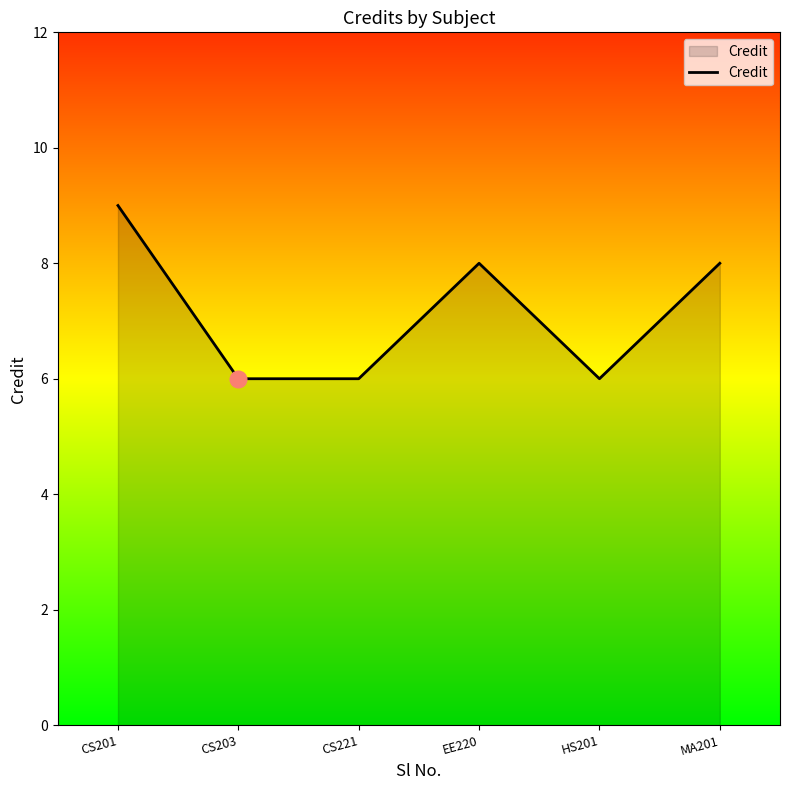

How many lines are shown in the chart?

1